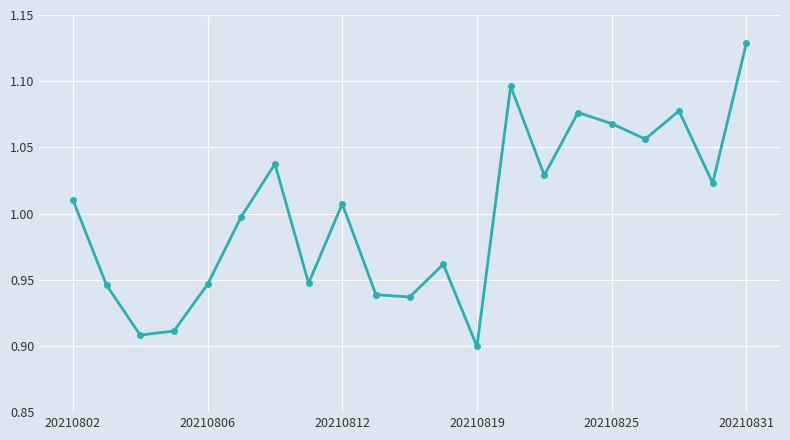

What is the sum of all values?

21.0